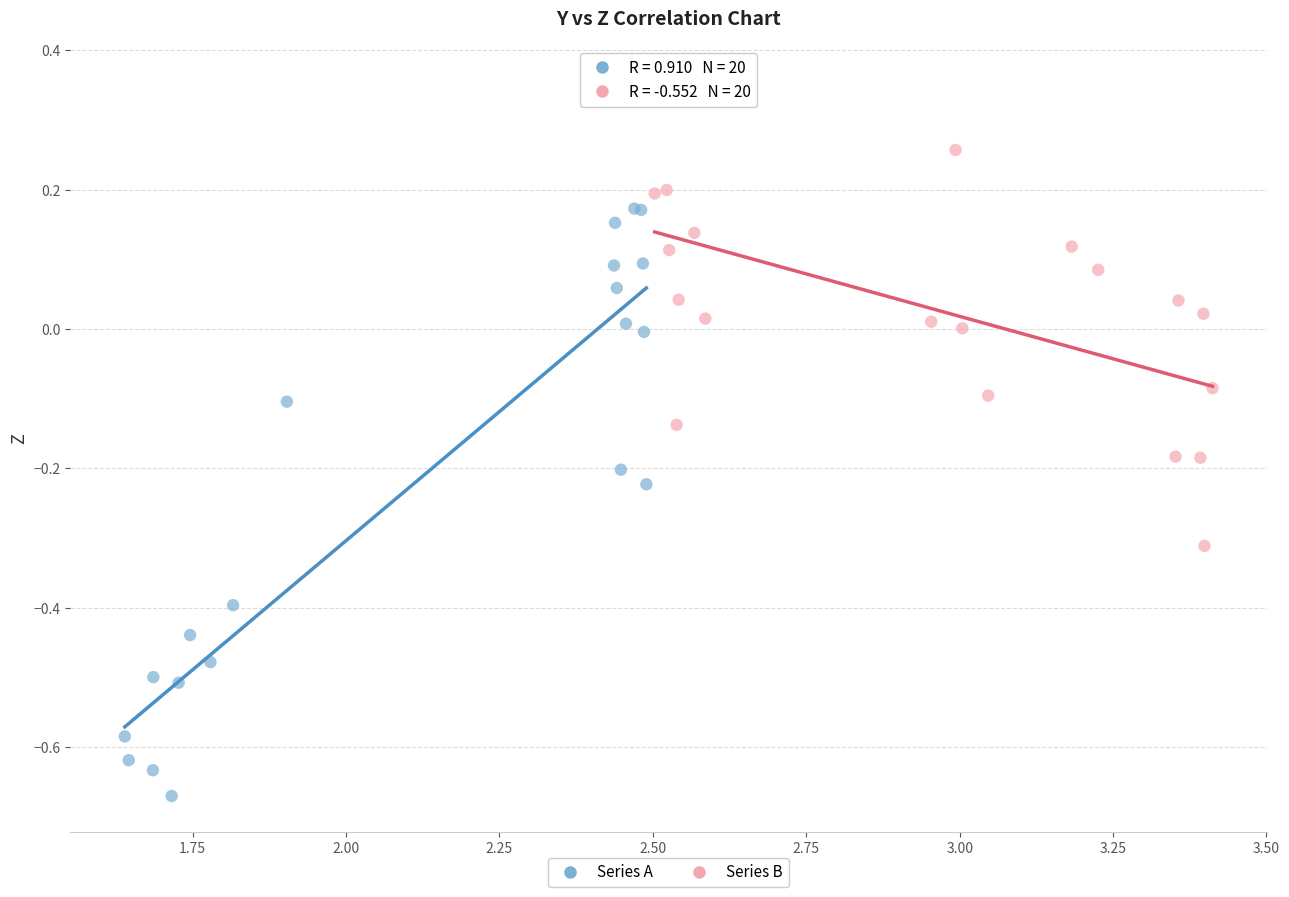

Which series contains the lowest Y value?

Series A